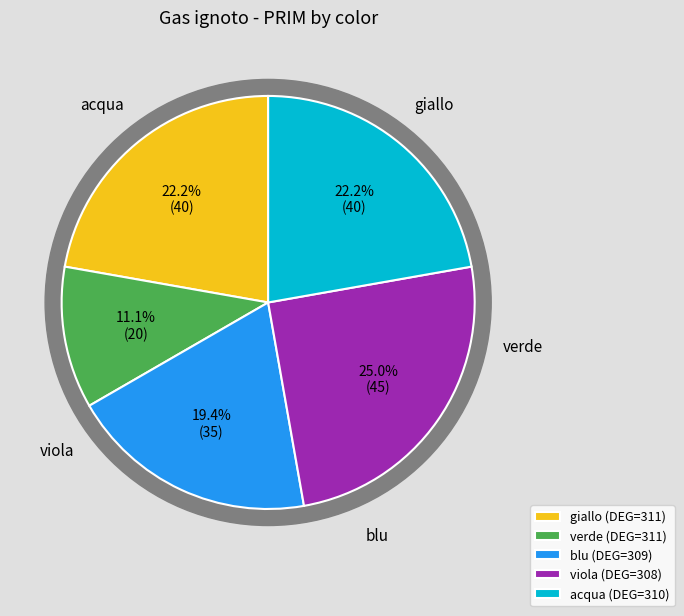

What percentage is NOT represented by acqua?

77.8%